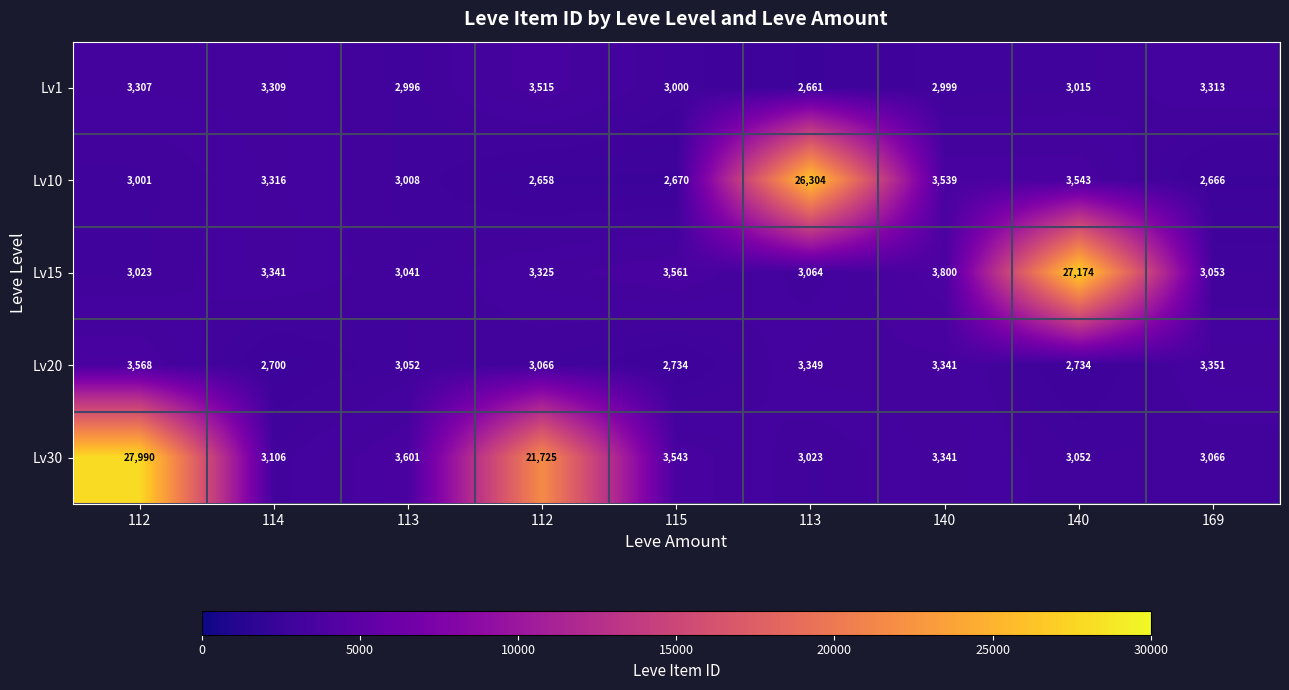

How many categories are shown in the chart?

9